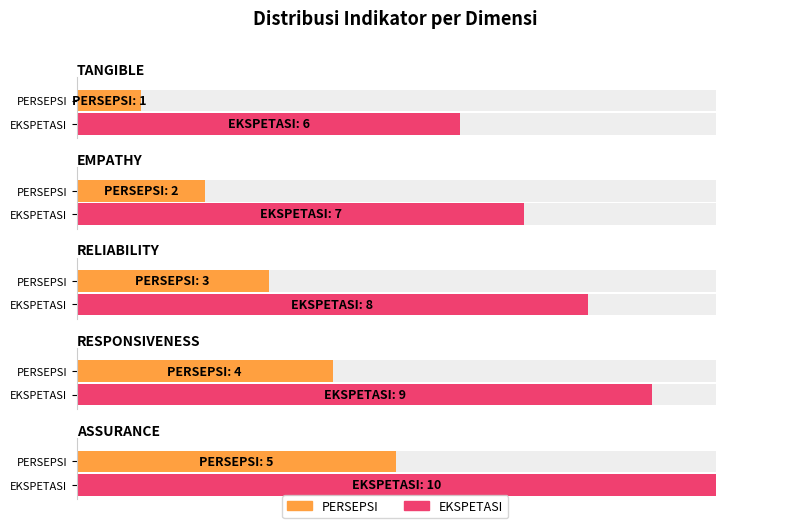

How many distinct data groups are displayed?

2